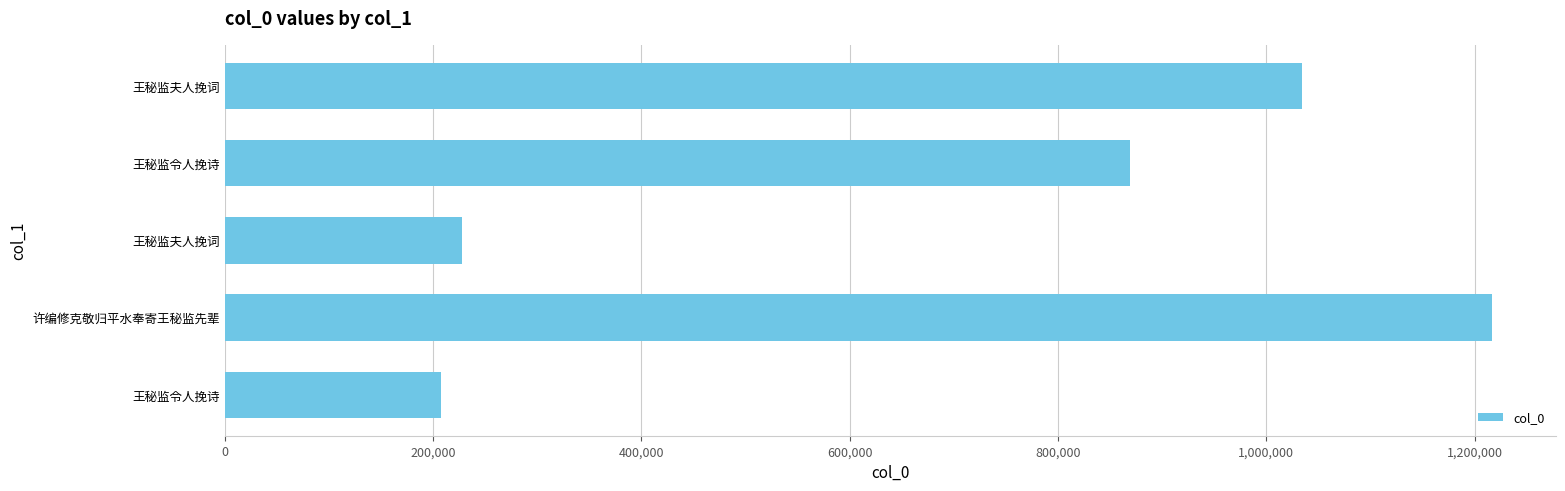

What is the difference between the maximum and minimum values?

1009987